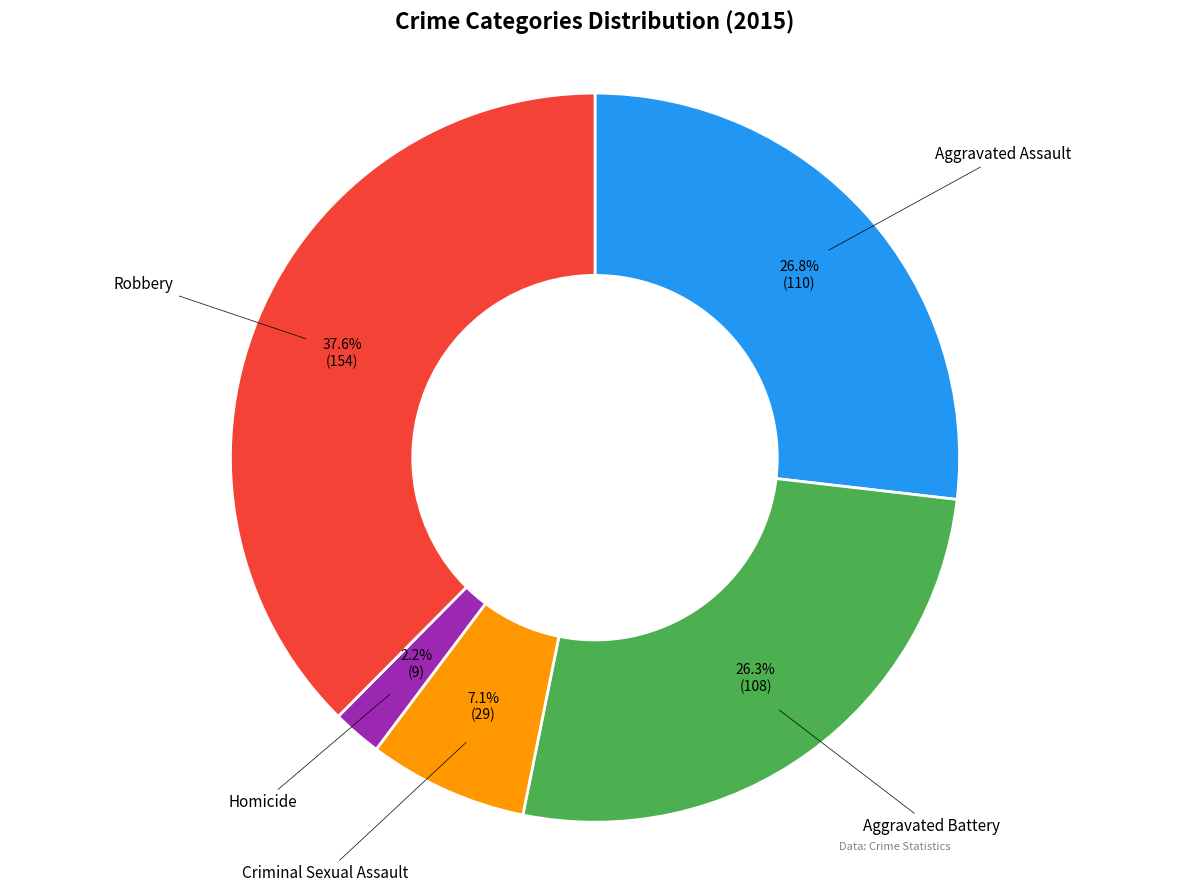

Is there a majority slice in this chart?

No